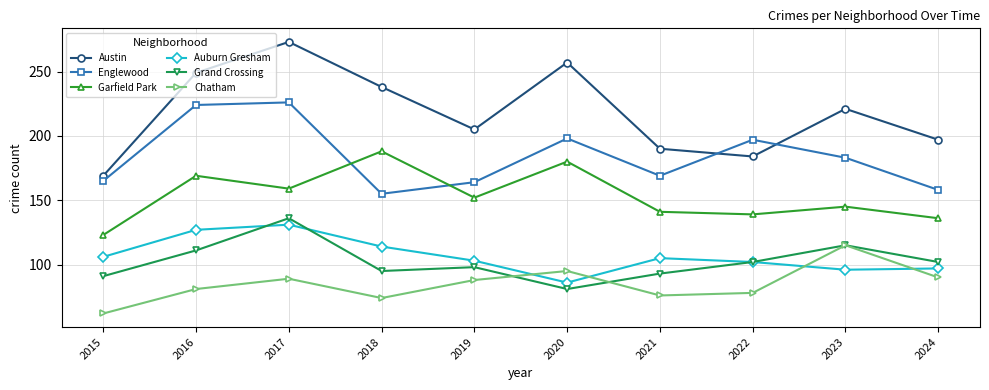

Reading left to right, transcribe all the data shown in this chart.

Austin: 2015=169	2016=249	2017=273	2018=238	2019=205	2020=257	2021=190	2022=184	2023=221	2024=197
Englewood: 2015=165	2016=224	2017=226	2018=155	2019=164	2020=198	2021=169	2022=197	2023=183	2024=158
Garfield Park: 2015=123	2016=169	2017=159	2018=188	2019=152	2020=180	2021=141	2022=139	2023=145	2024=136
Auburn Gresham: 2015=106	2016=127	2017=131	2018=114	2019=103	2020=86	2021=105	2022=102	2023=96	2024=97
Grand Crossing: 2015=91	2016=111	2017=136	2018=95	2019=98	2020=81	2021=93	2022=102	2023=115	2024=102
Chatham: 2015=62	2016=81	2017=89	2018=74	2019=88	2020=95	2021=76	2022=78	2023=115	2024=90